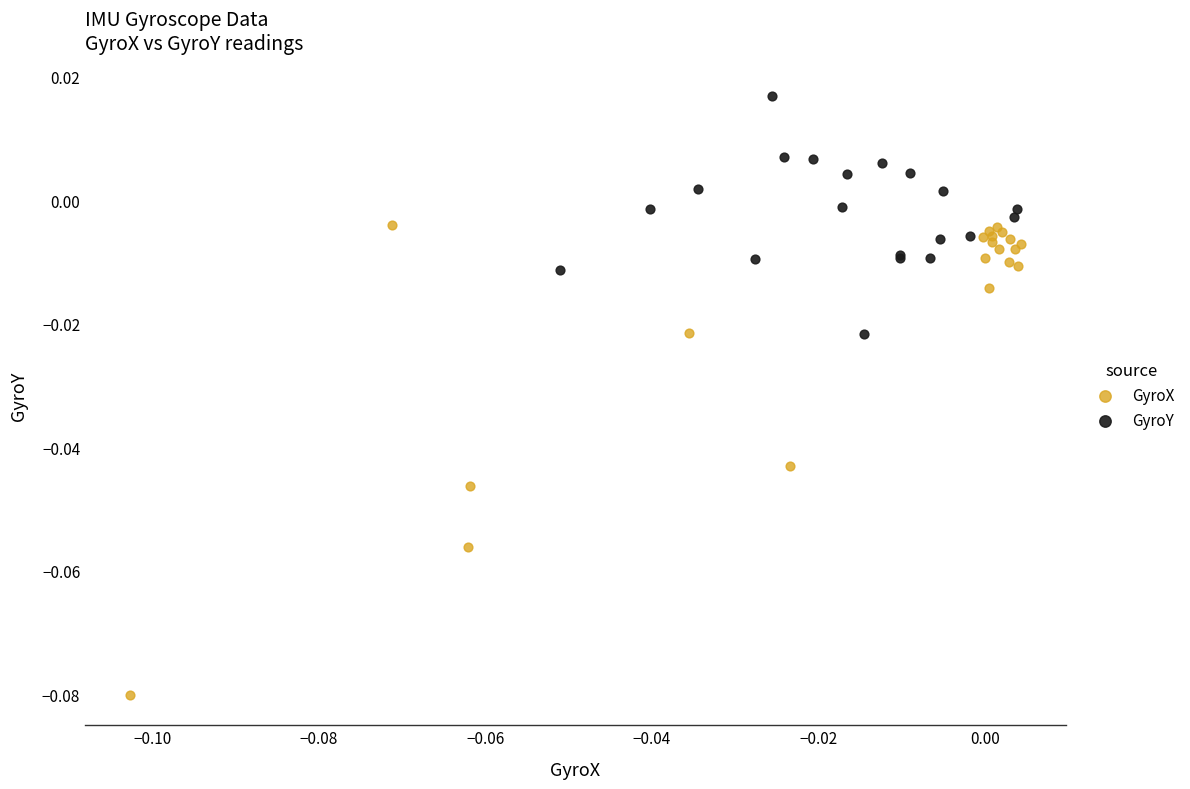

Which series reaches the minimum Y coordinate?

GyroX